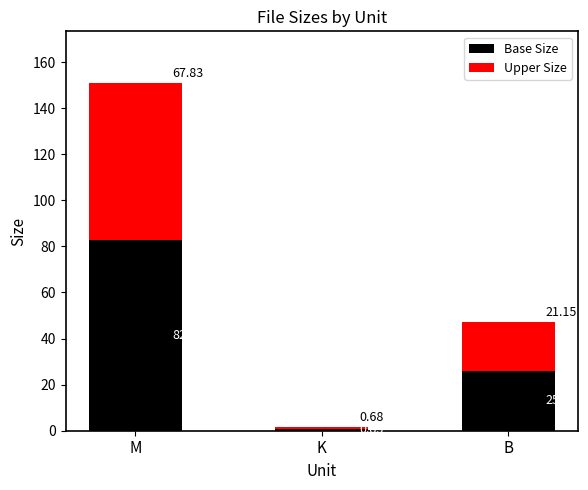

Where is Base Size nearest to the value 41?

B